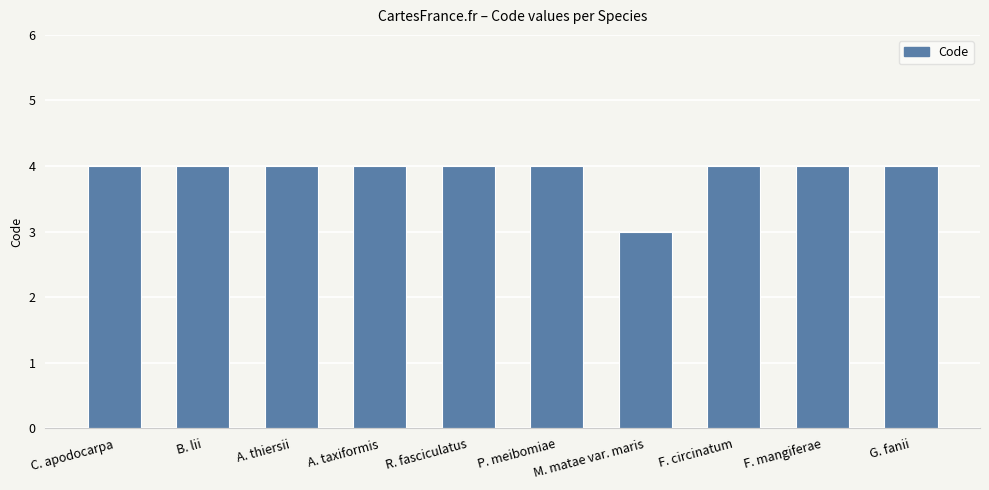

Which label corresponds to the smallest value in the chart?

M. matae var. maris